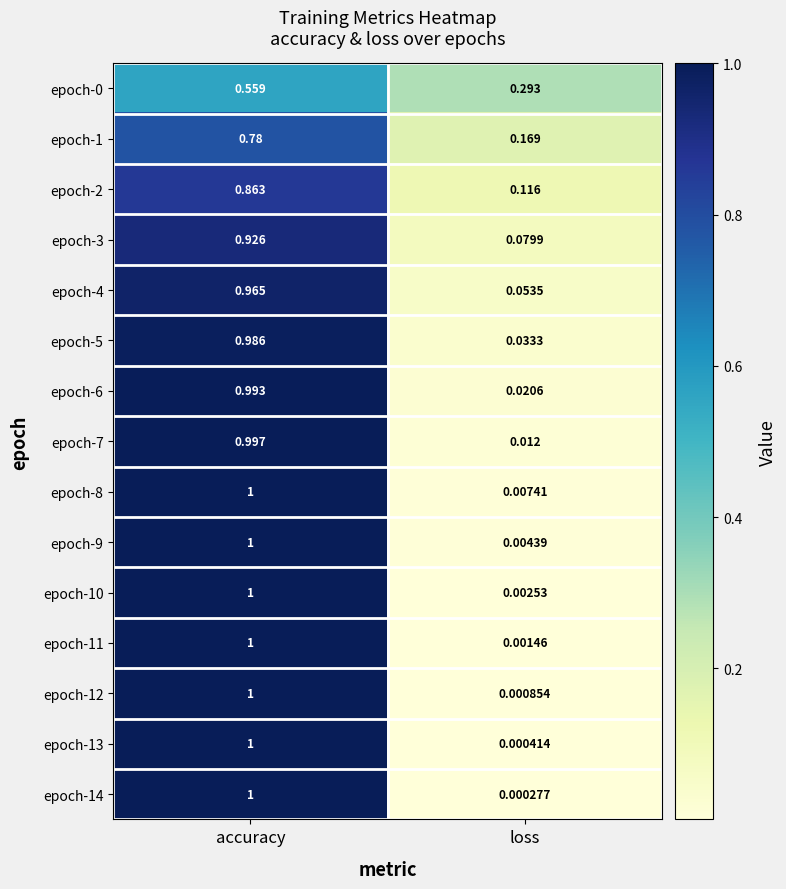

Which series has the widest spread of values?

epoch-14